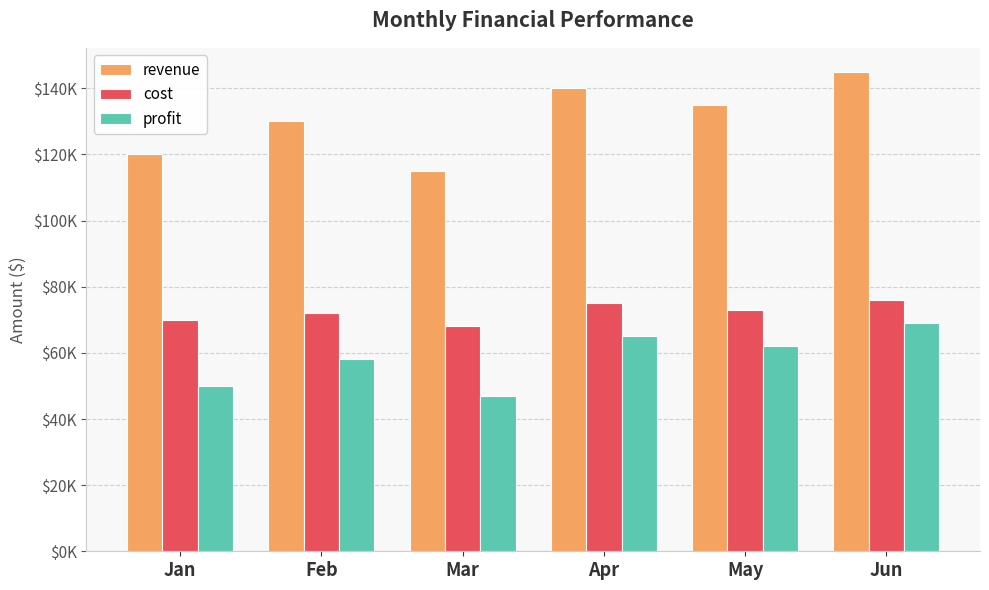

Reading left to right, transcribe all the data shown in this chart.

revenue: Jan=120000	Feb=130000	Mar=115000	Apr=140000	May=135000	Jun=145000
cost: Jan=70000	Feb=72000	Mar=68000	Apr=75000	May=73000	Jun=76000
profit: Jan=50000	Feb=58000	Mar=47000	Apr=65000	May=62000	Jun=69000